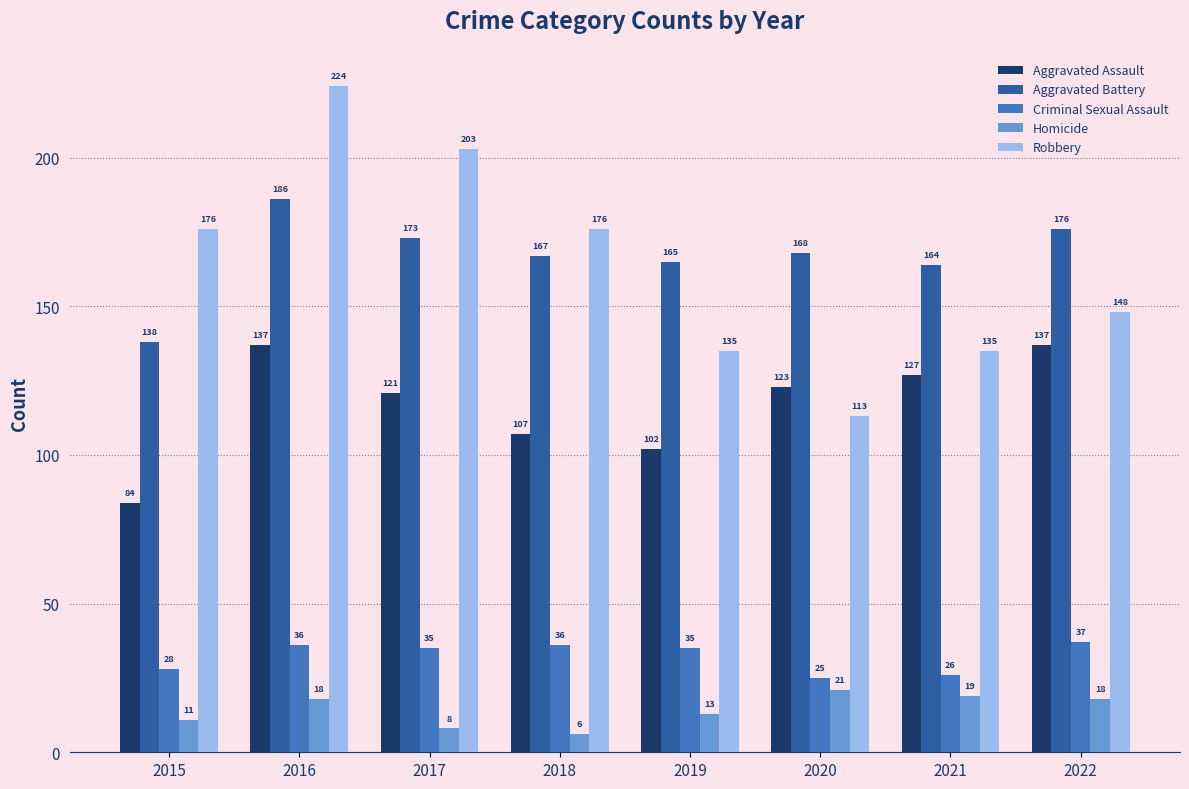

How many bars are there in each group?

5